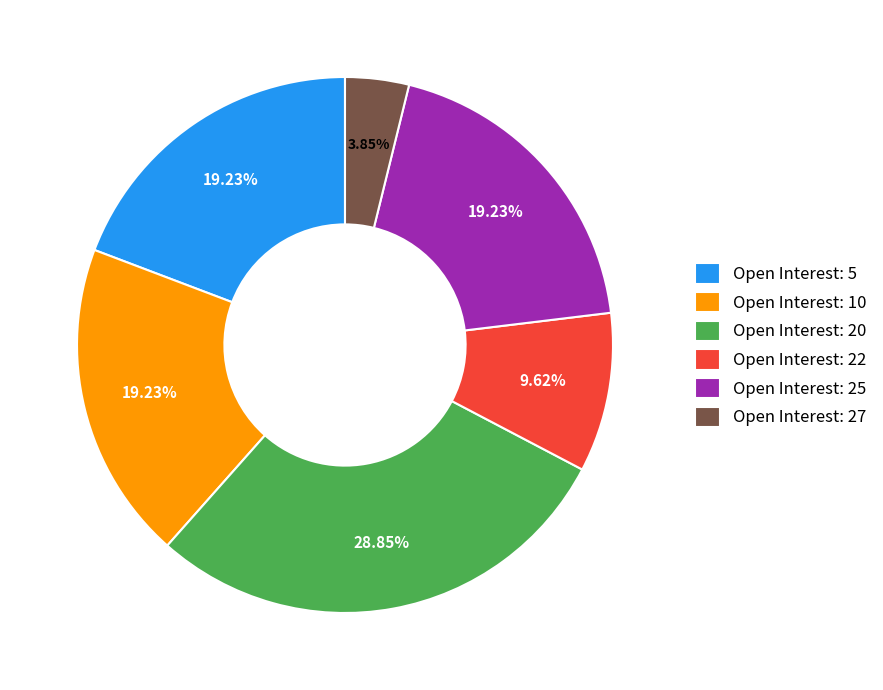

Is there a majority slice in this chart?

No